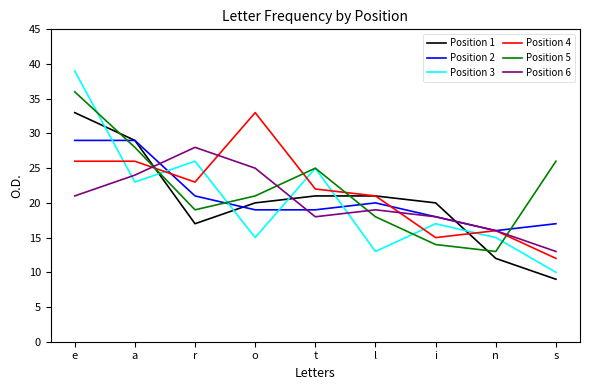

Is it true that Position 2 equals 20 at l?

True